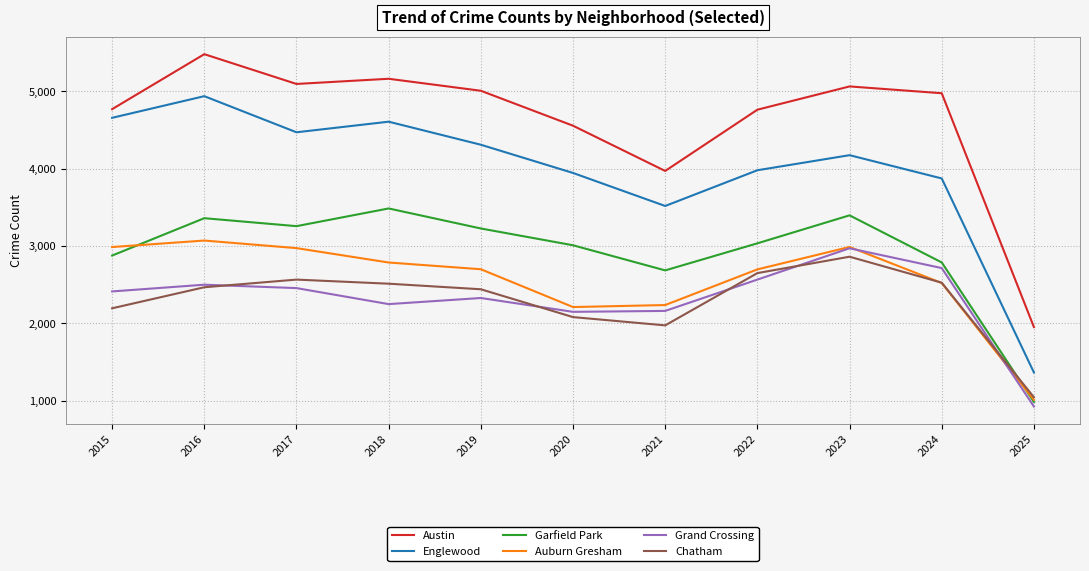

Count the number of categories in the chart.

11